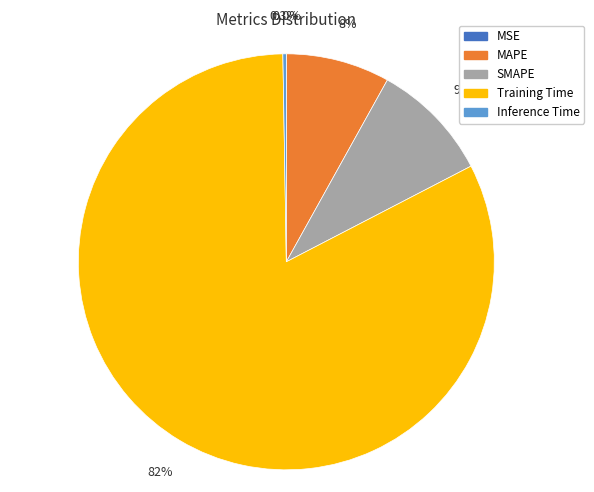

What is the largest slice in the pie chart?

Training Time